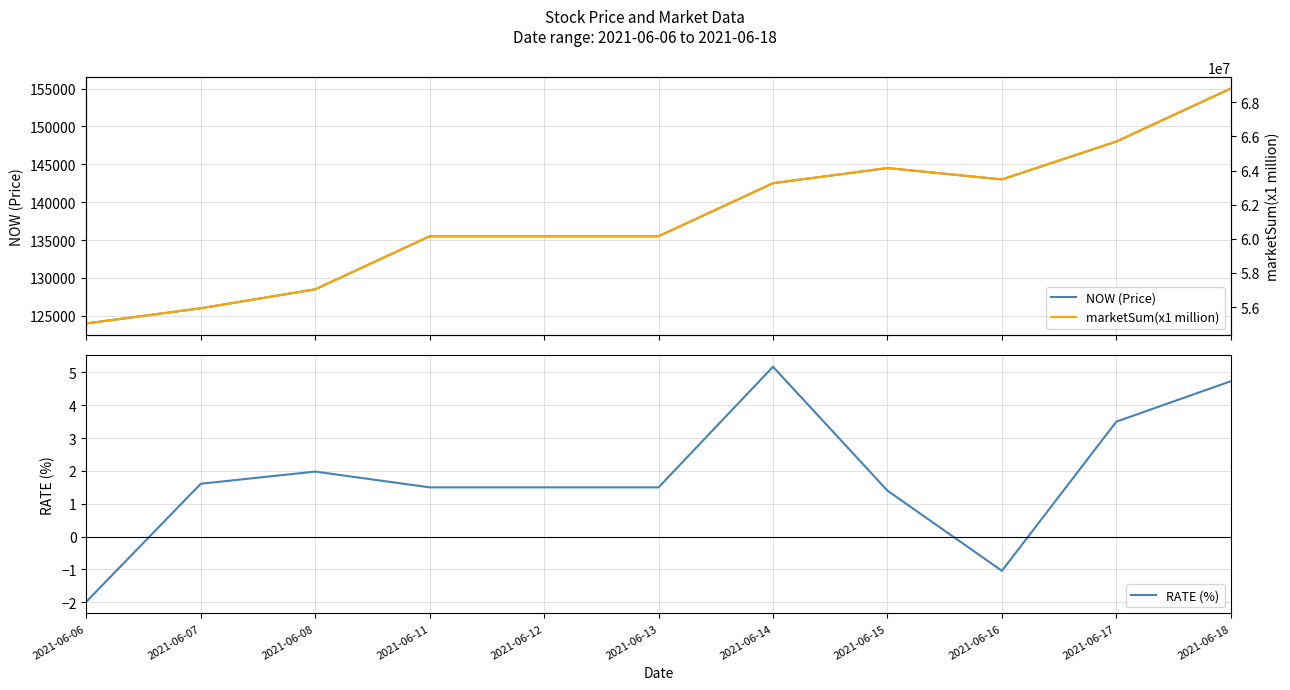

Is it true that RATE (%) equals 2.4 at 2021-06-14?

False